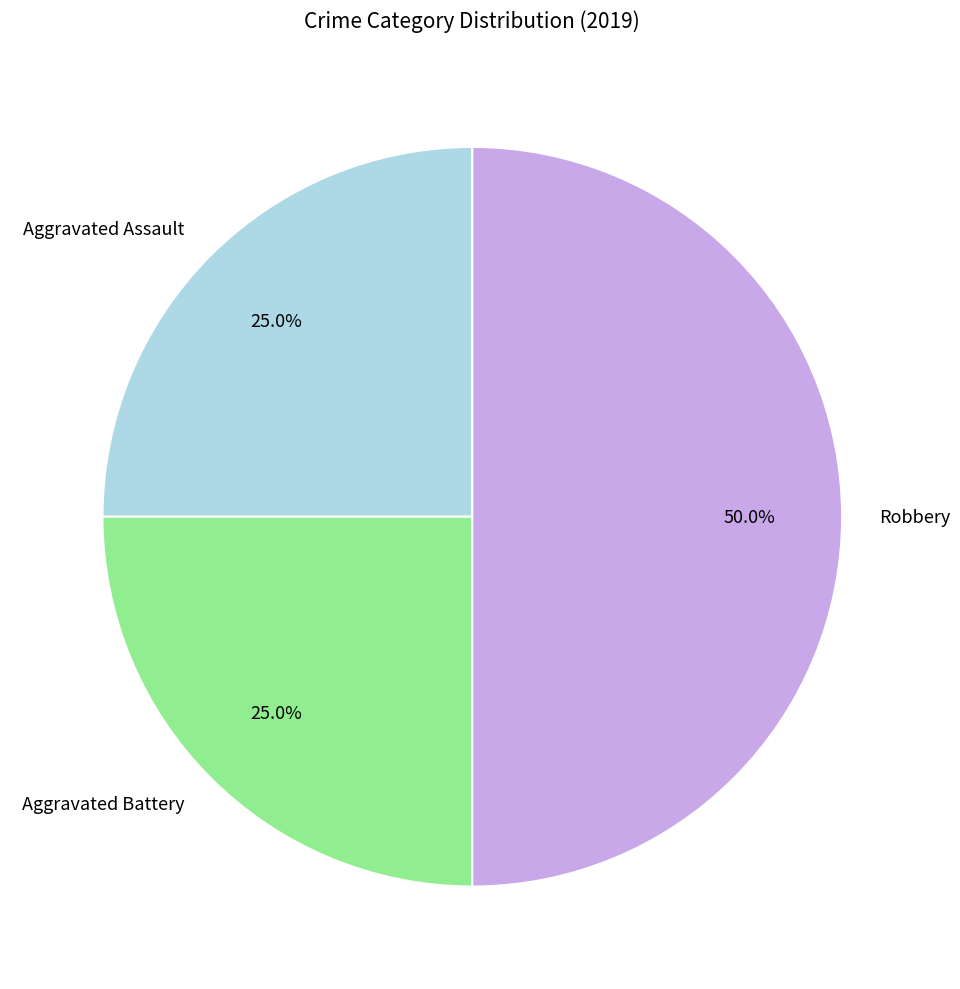

Does Aggravated Battery represent more than half of the total?

No